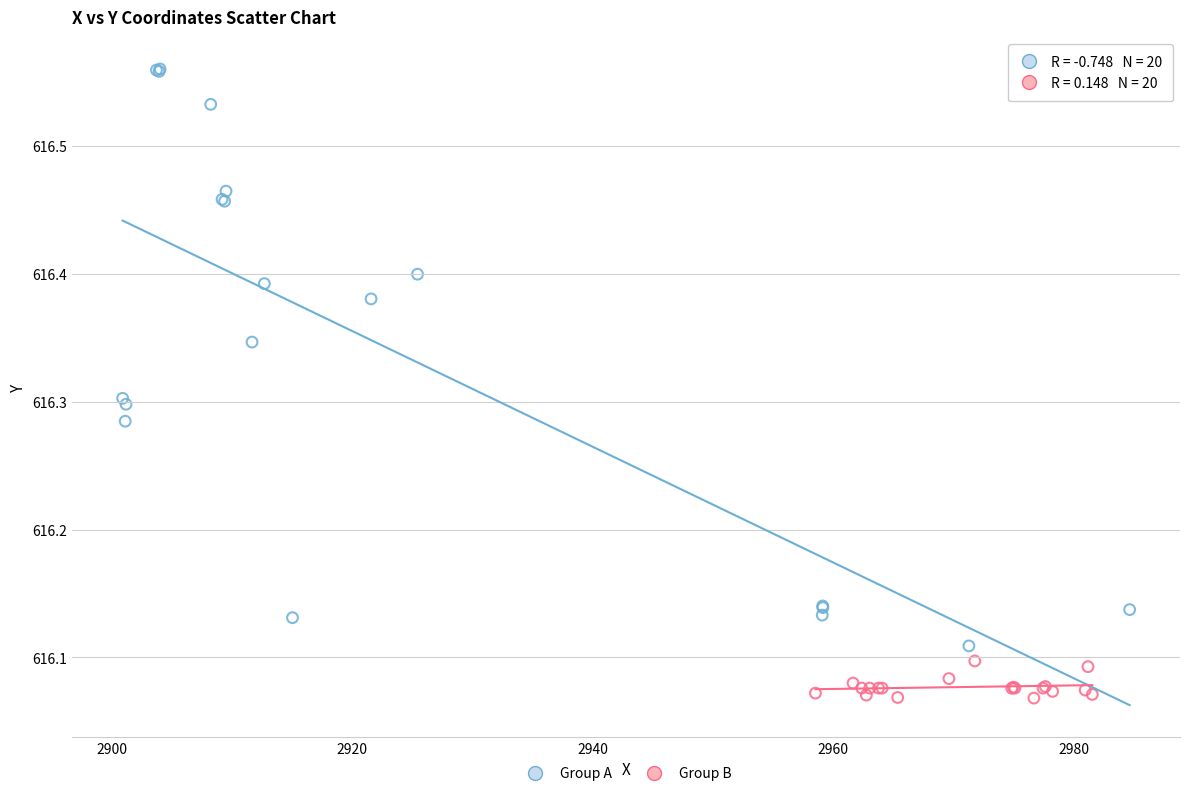

Which series reaches the maximum Y coordinate?

Group A